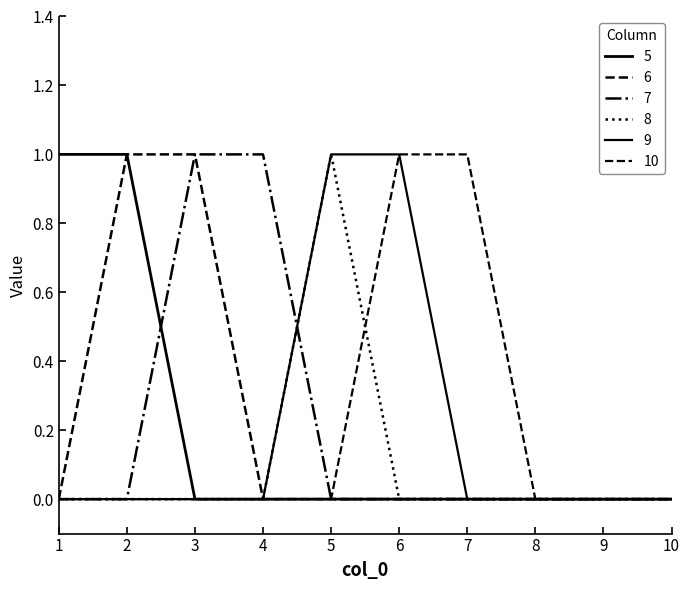

Reading left to right, extract all data points from this chart.

5: 1	1	0	0	0	0	0	0	0	0
6: 0	1	1	0	0	0	0	0	0	0
7: 0	0	1	1	0	0	0	0	0	0
8: 0	0	0	0	1	0	0	0	0	0
9: 0	0	0	0	1	1	0	0	0	0
10: 0	0	0	0	0	1	1	0	0	0